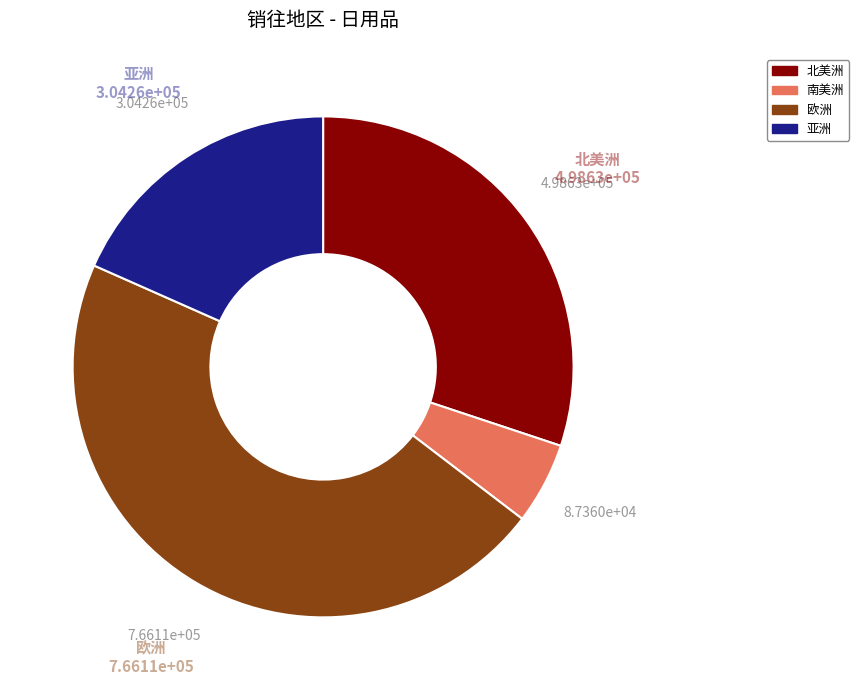

What is the largest slice in the pie chart?

欧洲